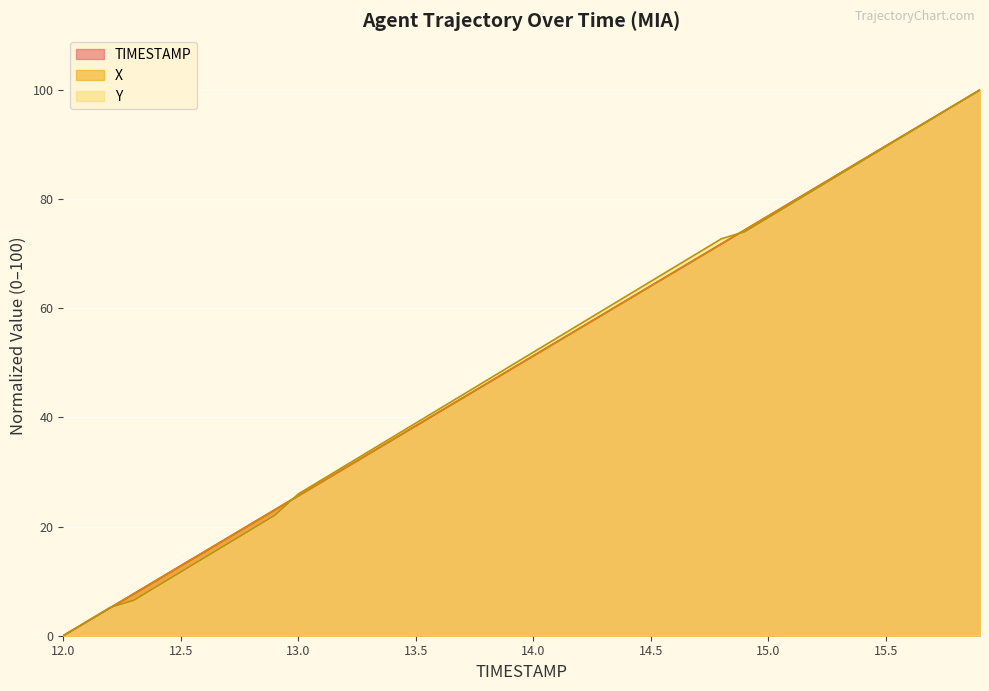

What is the value of the Y point at the 26th from the left?

64.9